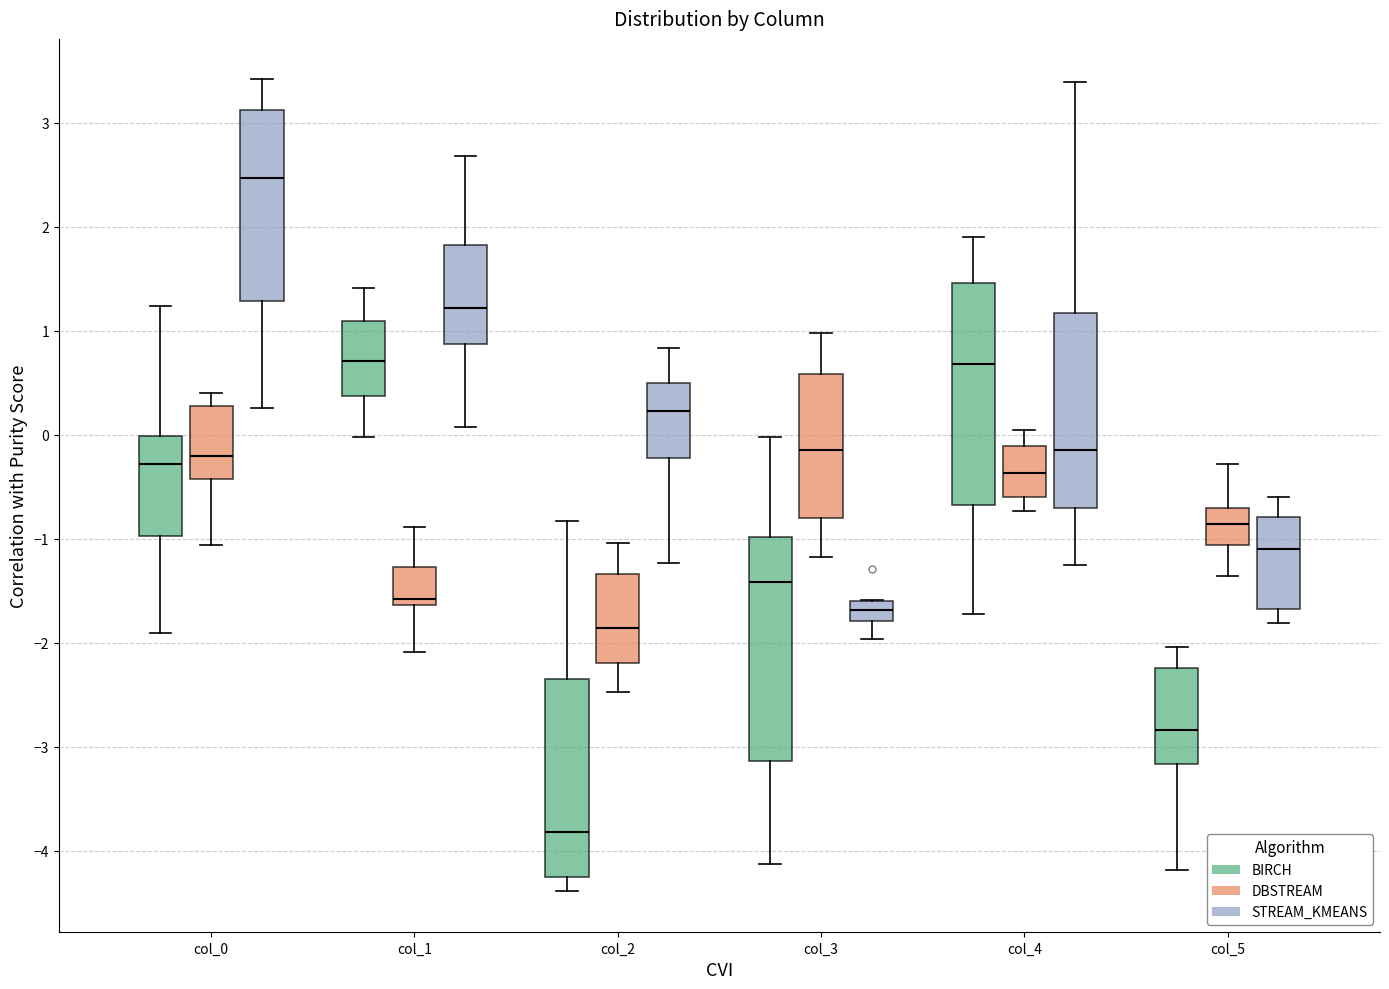

Reading left to right, transcribe this box plot: for each box, give where its median line is, the range the box spans, and where its two whiskers end, as read against the y-axis. The values are not printed on the chart, so give them approximately, as read against the axis.

col_0 (BIRCH): median -0.3, box -1.0 to 0.0, whiskers -1.9 to 1.2
col_0 (DBSTREAM): median -0.2, box -0.4 to 0.3, whiskers -1.1 to 0.4
col_0 (STREAM_KMEANS): median 2.5, box 1.3 to 3.1, whiskers 0.3 to 3.4
col_1 (BIRCH): median 0.7, box 0.4 to 1.1, whiskers 0.0 to 1.4
col_1 (DBSTREAM): median -1.6 (just above the box's lower edge), box -1.6 to -1.3, whiskers -2.1 to -0.9
col_1 (STREAM_KMEANS): median 1.2, box 0.9 to 1.8, whiskers 0.1 to 2.7
col_2 (BIRCH): median -3.8, box -4.3 to -2.4, whiskers -4.4 to -0.8
col_2 (DBSTREAM): median -1.9, box -2.2 to -1.3, whiskers -2.5 to -1.0
col_2 (STREAM_KMEANS): median 0.2, box -0.2 to 0.5, whiskers -1.2 to 0.8
col_3 (BIRCH): median -1.4, box -3.1 to -1.0, whiskers -4.1 to 0.0
col_3 (DBSTREAM): median -0.1, box -0.8 to 0.6, whiskers -1.2 to 1.0
col_3 (STREAM_KMEANS): median -1.7, box -1.8 to -1.6, whiskers -2.0 to -1.6
col_4 (BIRCH): median 0.7, box -0.7 to 1.5, whiskers -1.7 to 1.9
col_4 (DBSTREAM): median -0.4, box -0.6 to -0.1, whiskers -0.7 to 0.0
col_4 (STREAM_KMEANS): median -0.1, box -0.7 to 1.2, whiskers -1.2 to 3.4
col_5 (BIRCH): median -2.8, box -3.2 to -2.2, whiskers -4.2 to -2.0
col_5 (DBSTREAM): median -0.9, box -1.1 to -0.7, whiskers -1.4 to -0.3
col_5 (STREAM_KMEANS): median -1.1, box -1.7 to -0.8, whiskers -1.8 to -0.6